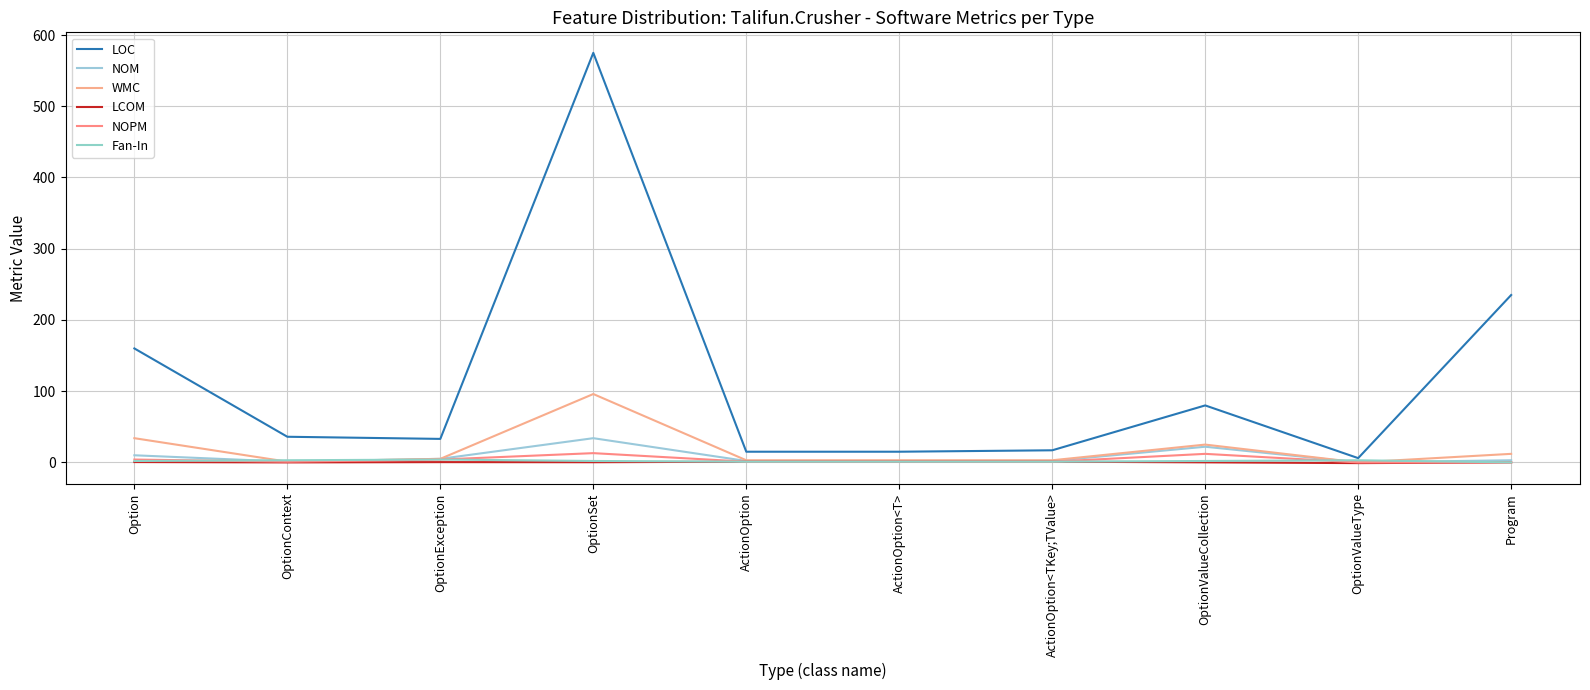

What position from the left is Program?

10